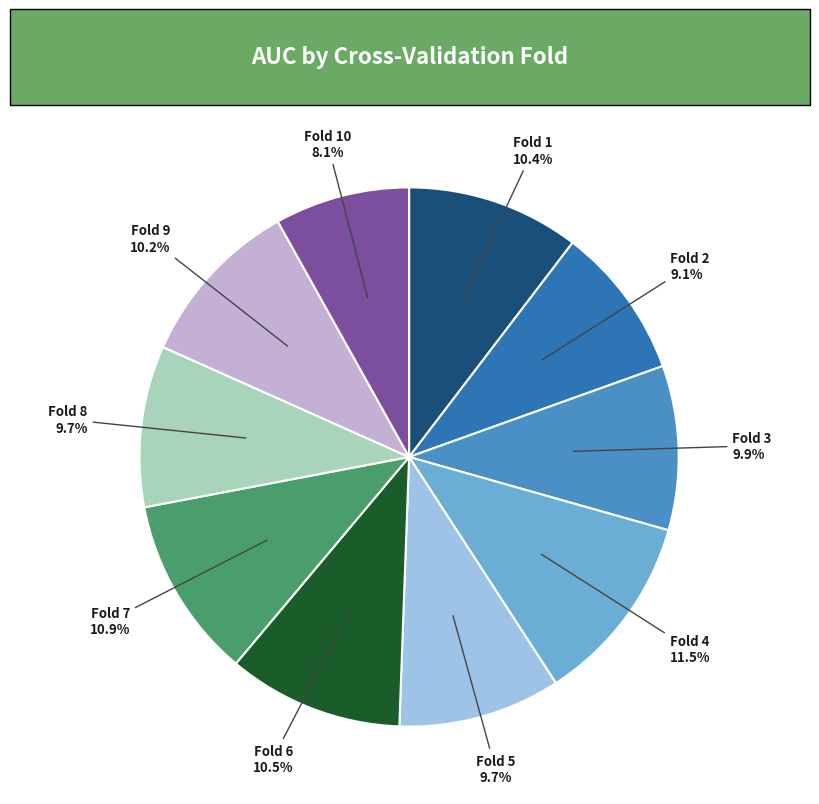

What portion of the pie excludes Fold 8?

90.3%